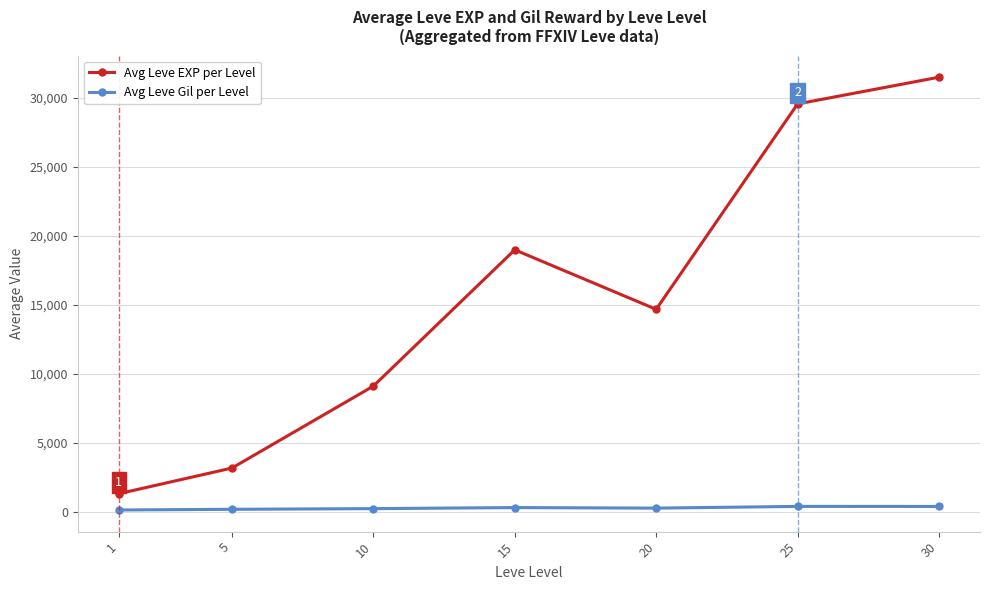

In Avg Leve EXP per Level, how many points are lower than both neighbors (excluding endpoints)?

1